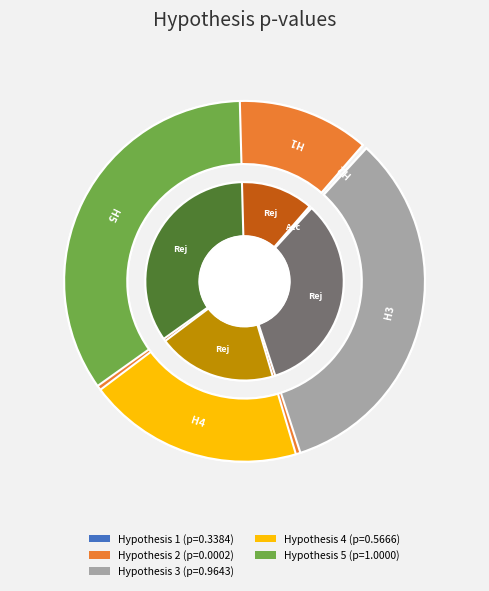

To the nearest percent, what is the difference between the Hypothesis 3 and Hypothesis 1 slice percentages?

22%